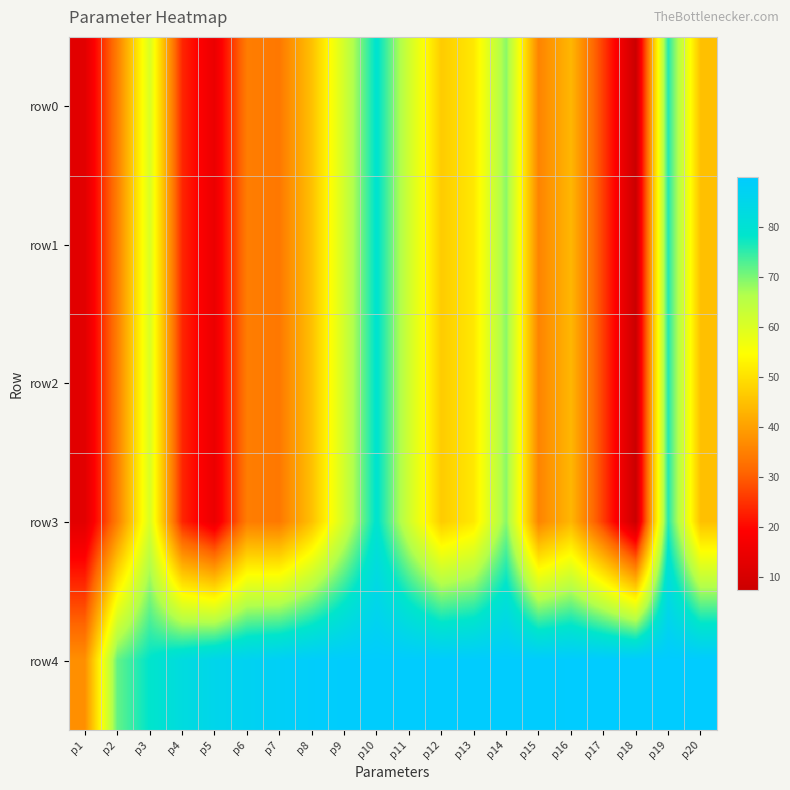

At how many categories does at least one series exceed 36?

20